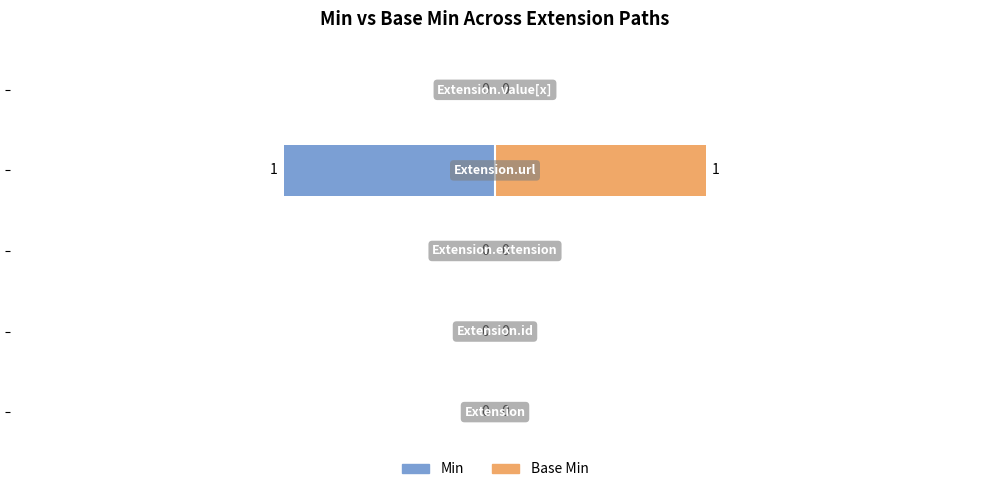

Which series has the largest range (max minus min)?

Min